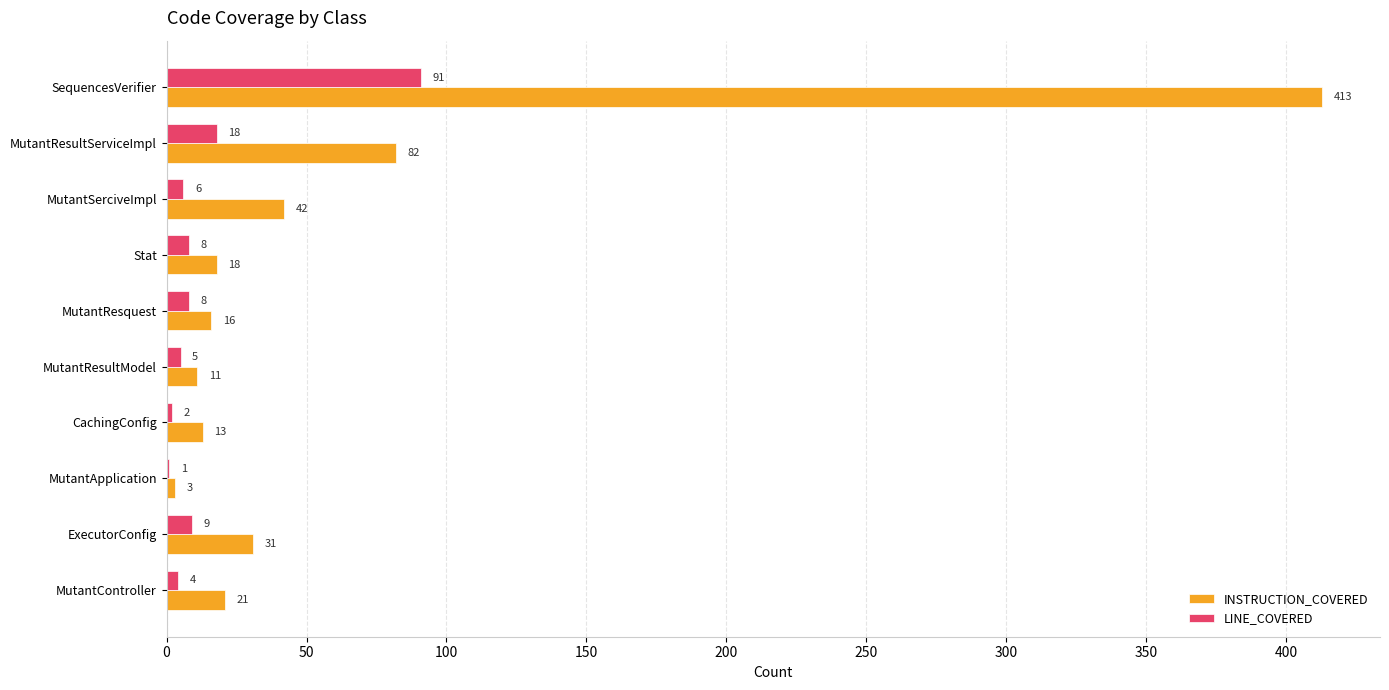

What is the maximum value shown in the chart?

413